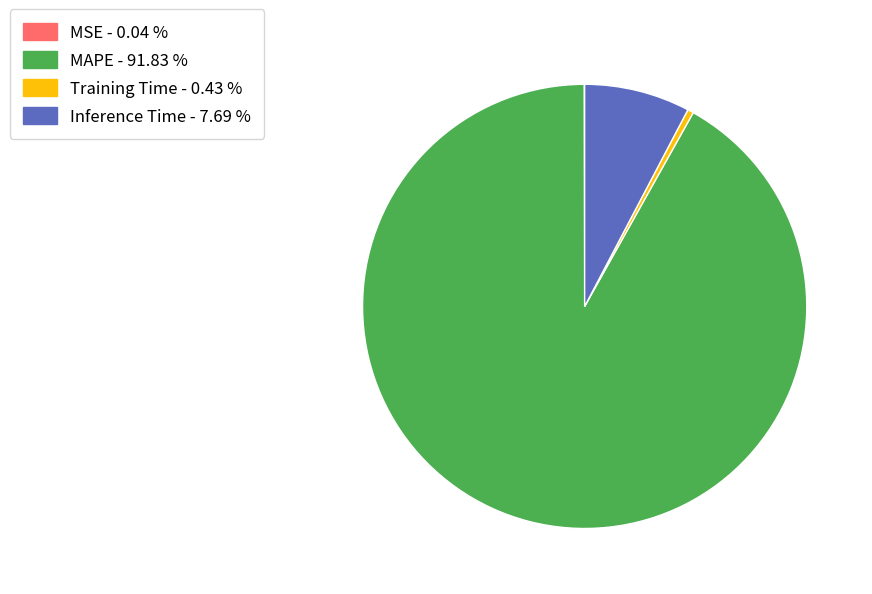

The Training Time slice represents 0% of the pie. True or false?

True